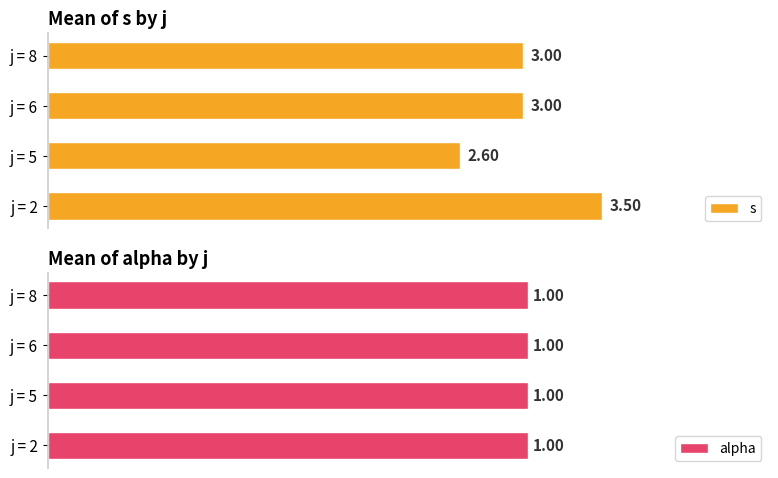

The s series shows 5.4 at j = 2. True or false?

False